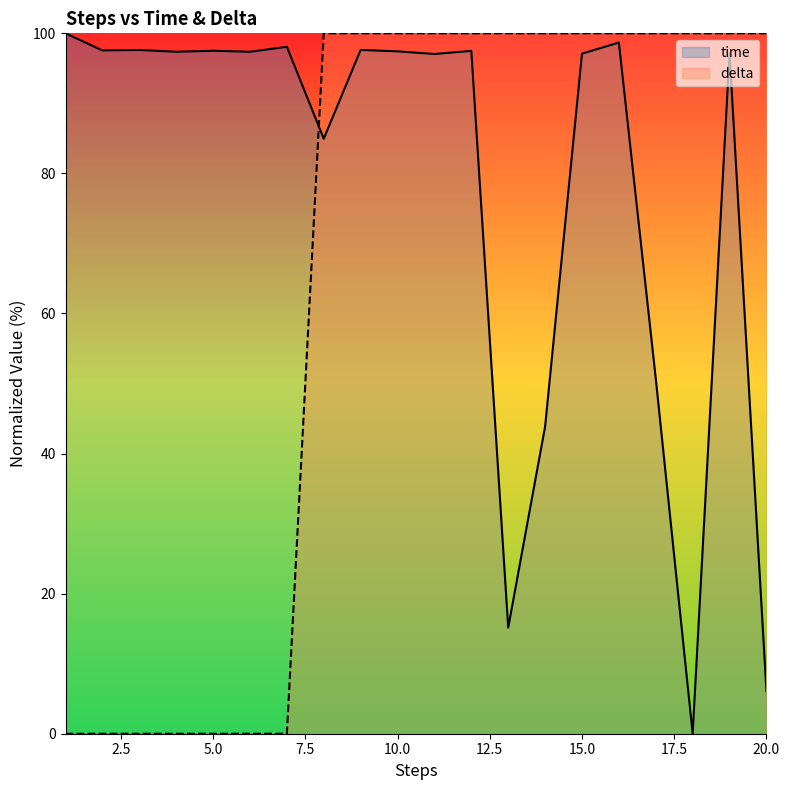

Is the value of delta at 9 greater than the value of time at 14?

Yes